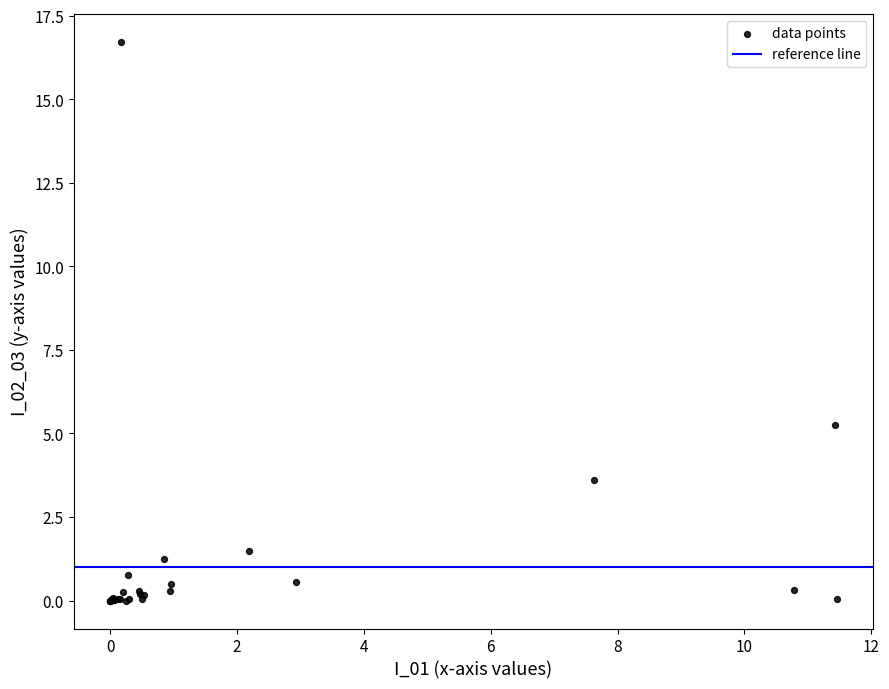

What Y value in the scatter plot is closest to 8?

5.3